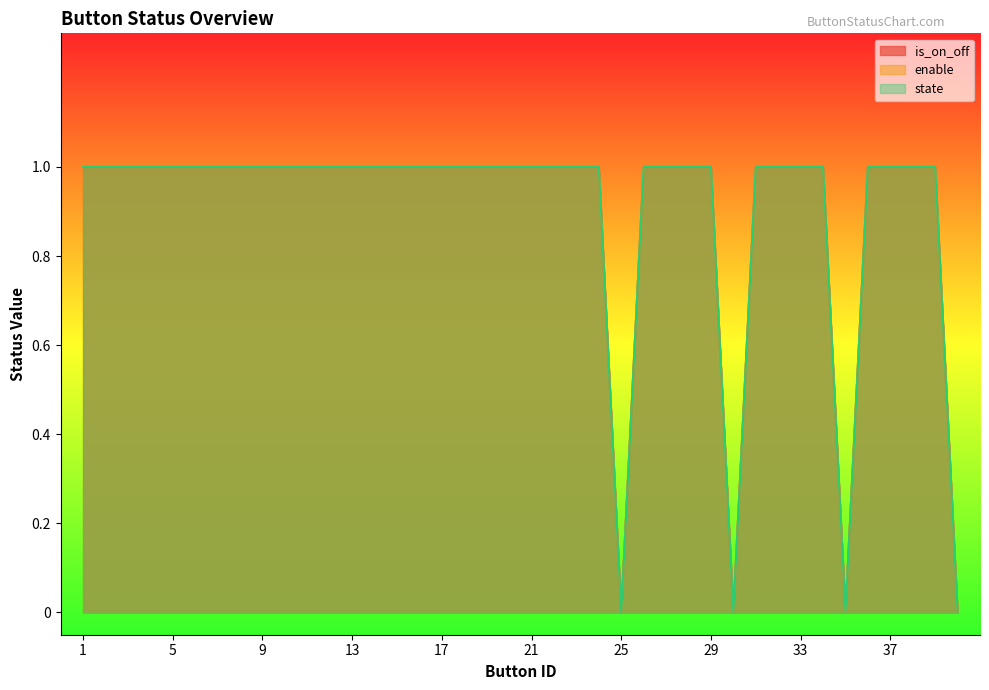

What is the approximate value of enable at 27?

1